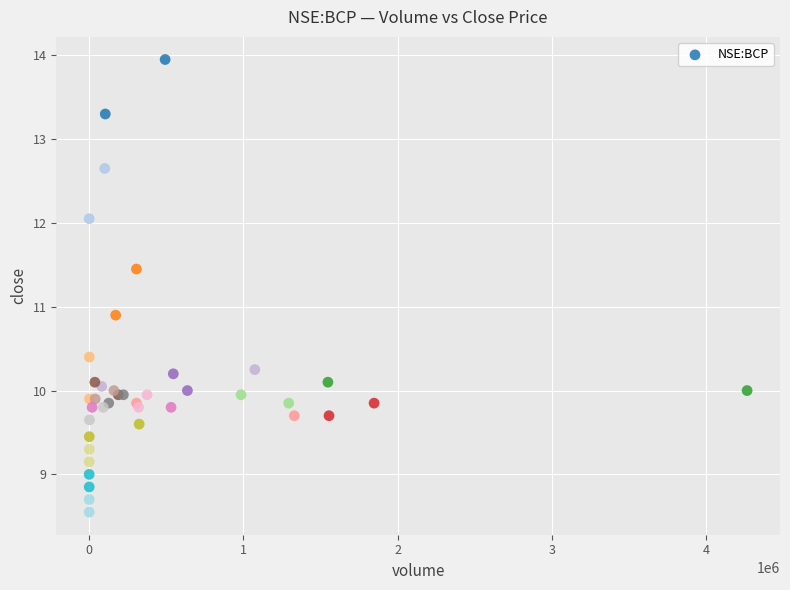

What Y value in the scatter plot is closest to 11?

10.9